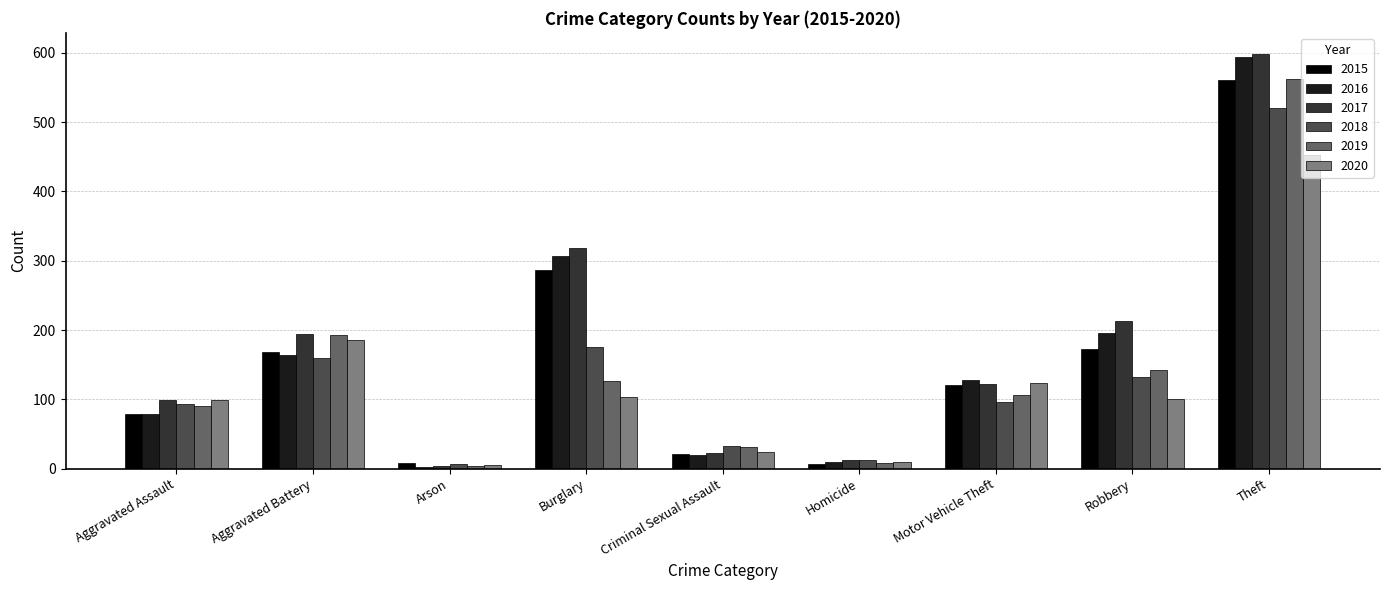

What is the total value across all series at Motor Vehicle Theft?

697